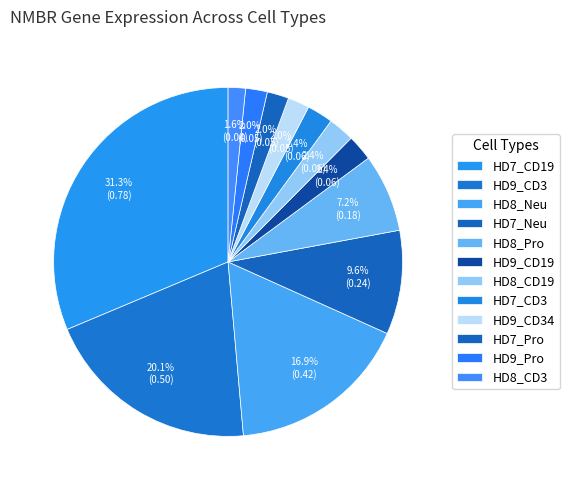

Count the number of slices in the pie.

12